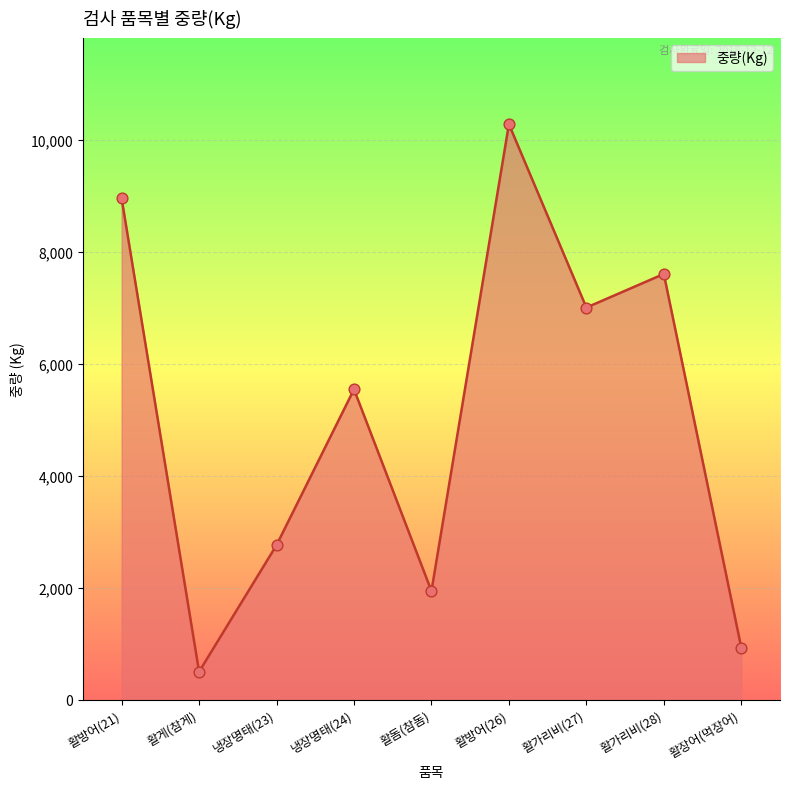

Which has a higher value, 활가리비(27) or 냉장명태(24)?

활가리비(27)